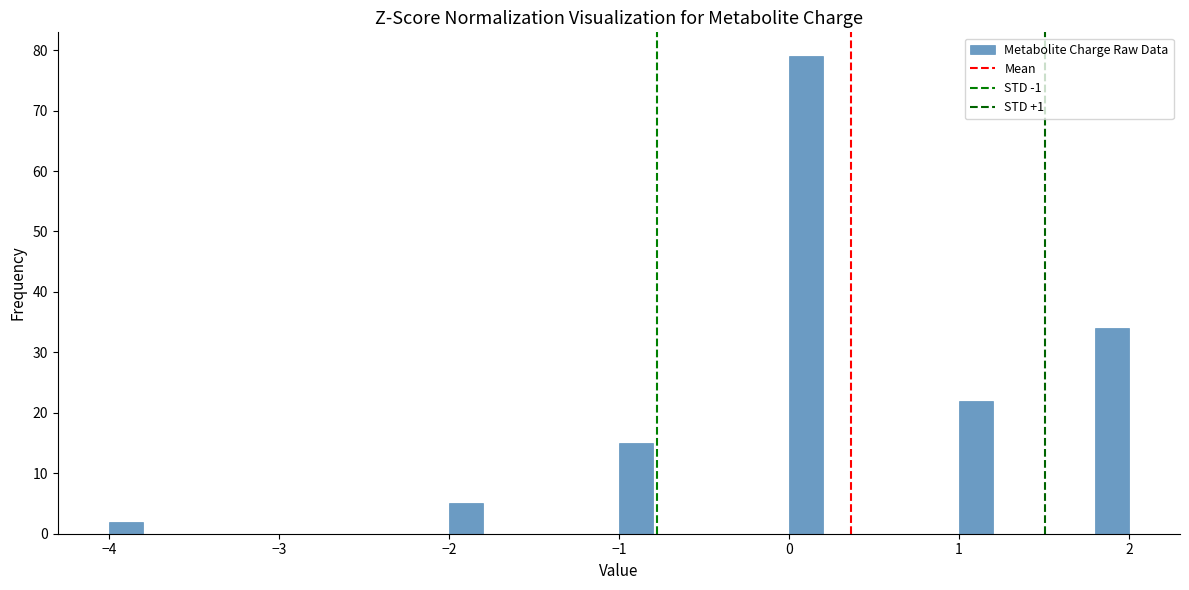

Around what value on the x-axis is the tallest bar? Give the approximate position of its centre, as read against the axis.

0.1